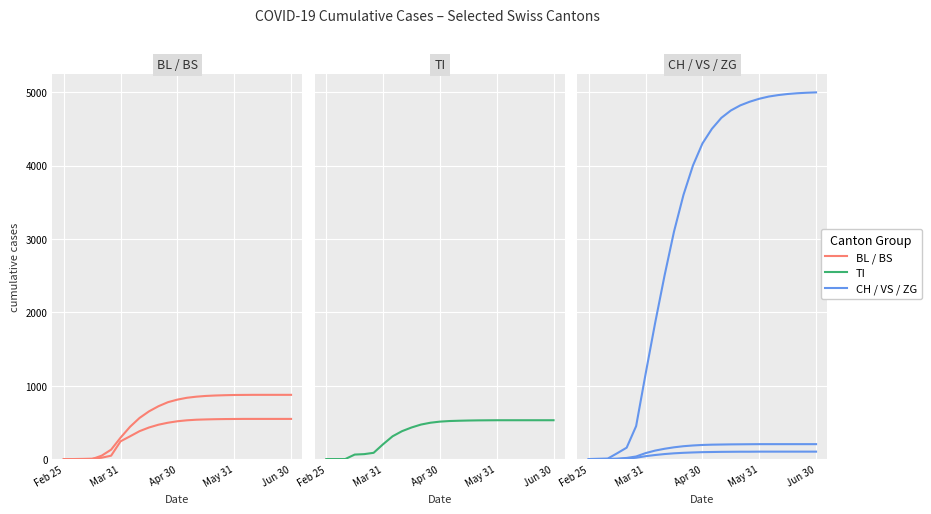

How many values in the BL series exceed 515?

12